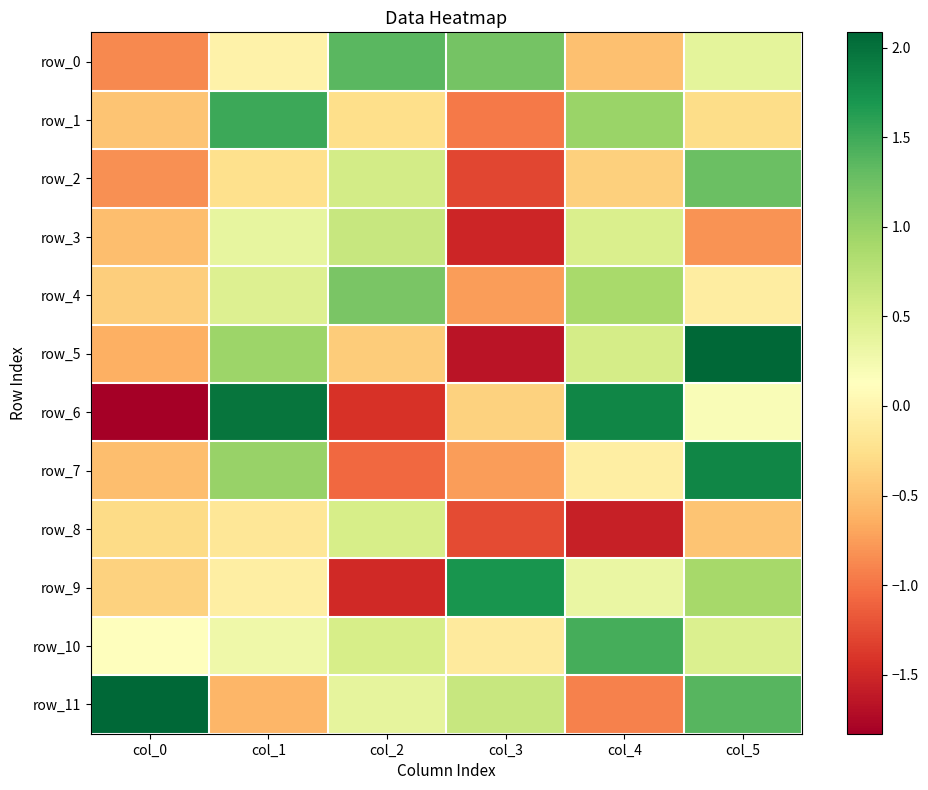

Where is row_11 nearest to the value 0?

col_2